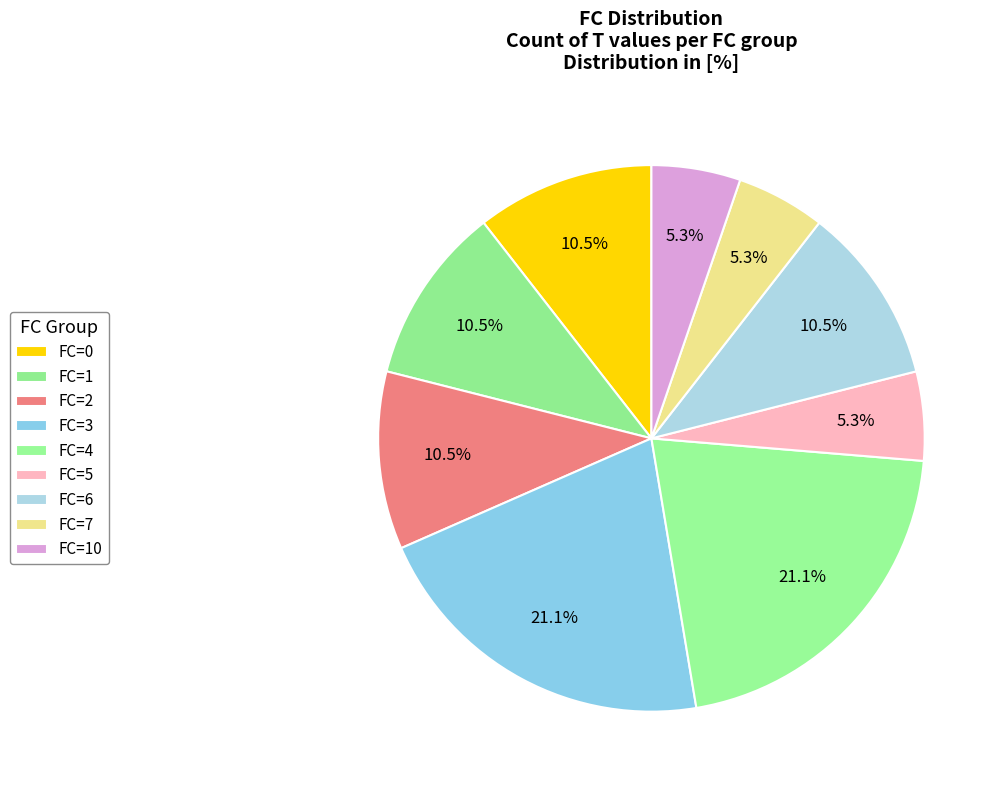

Is it true that FC=1 is 24% of the pie?

False